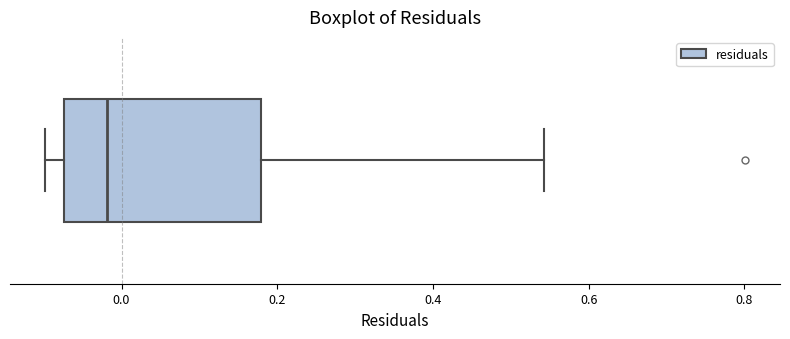

Read this box plot against the x-axis: the position of the median line, the range covered by the box, and the ends of both whiskers. The values are not printed on the chart, so give them approximately, as read against the axis.

median -0.02, box -0.08 to 0.18, whiskers -0.10 to 0.54